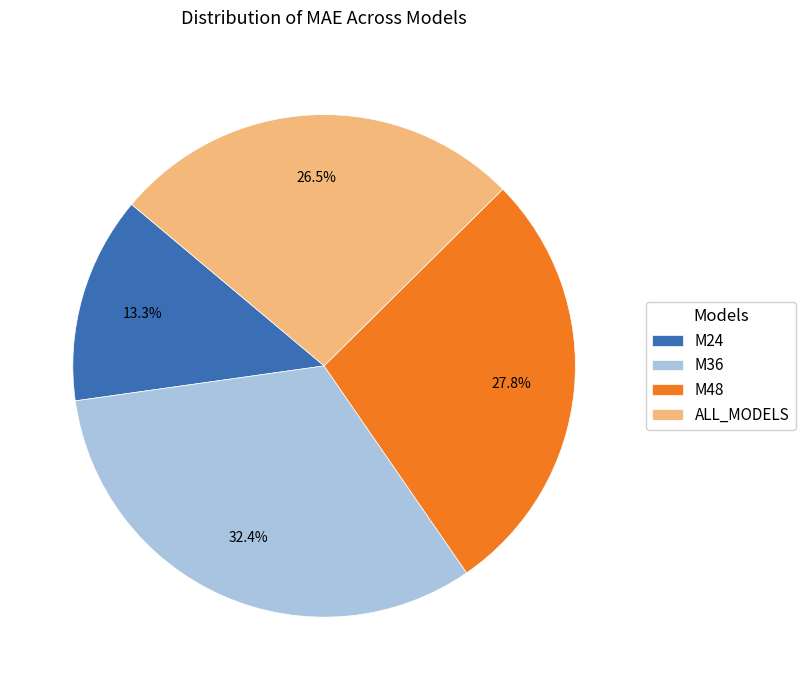

Between M48 and ALL_MODELS, which is larger?

M48